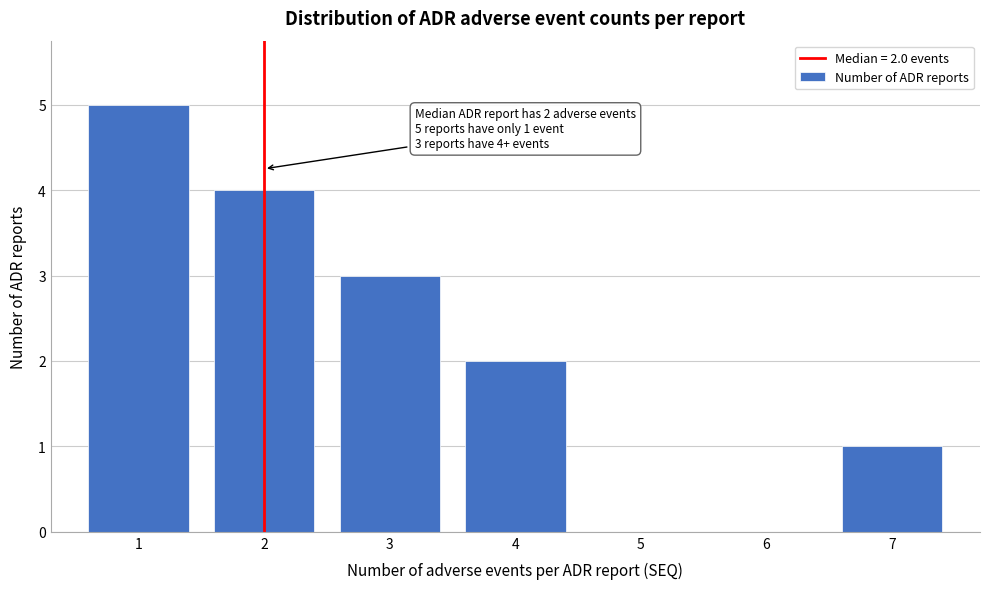

Which range on the x-axis has the tallest bar?

0.5 to 1.5